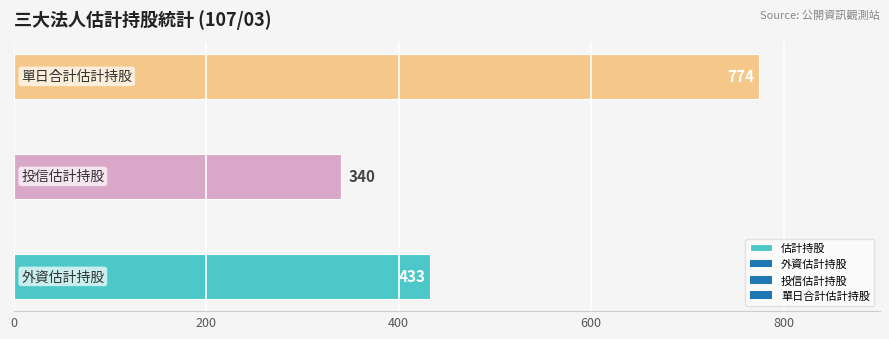

What is the sum of all values?

1547